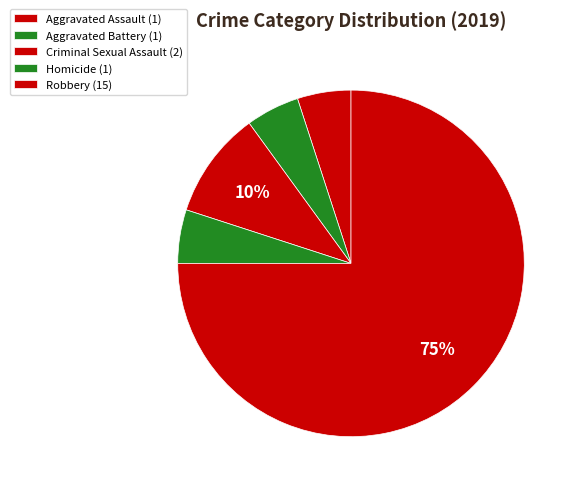

How many segments does this pie chart have?

5